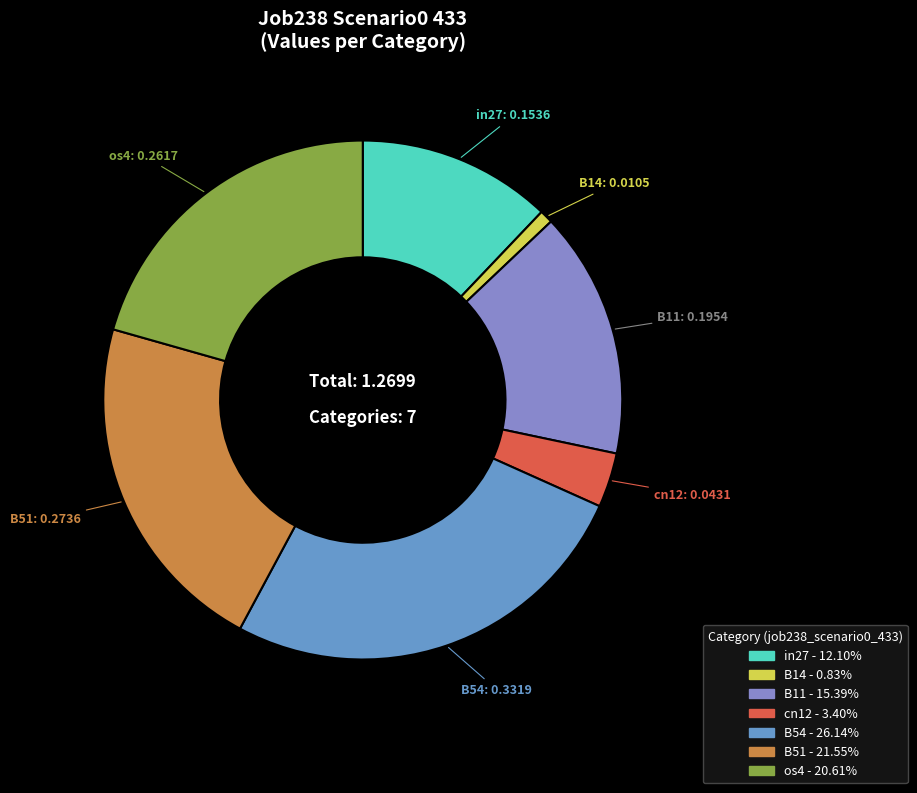

Rank the categories by value from highest to lowest.

B54, B51, os4, B11, in27, cn12, B14